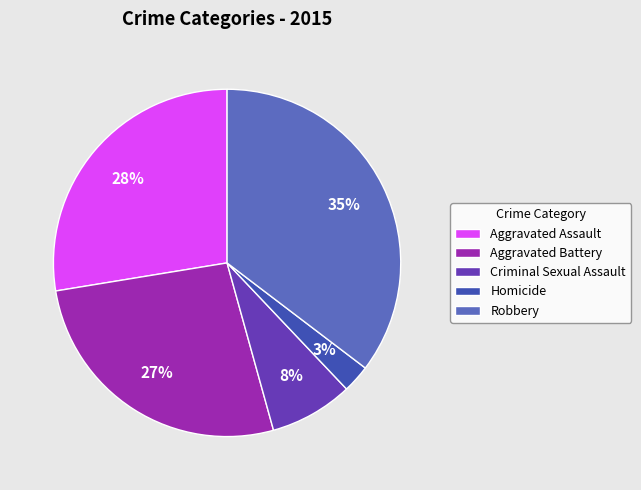

Is it true that Homicide is 14% of the pie?

False